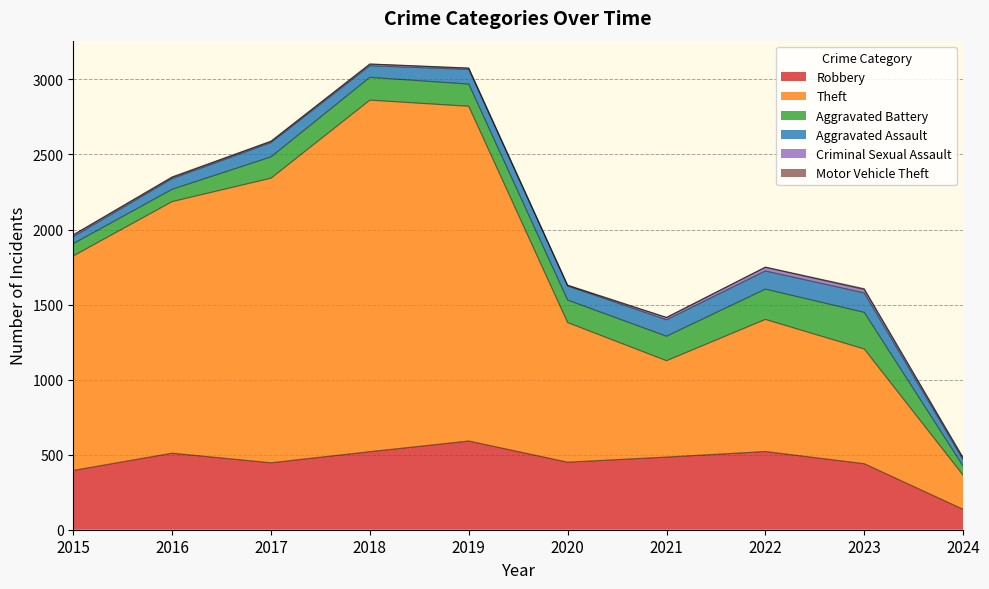

Read the Aggravated Battery value at 2019.

148